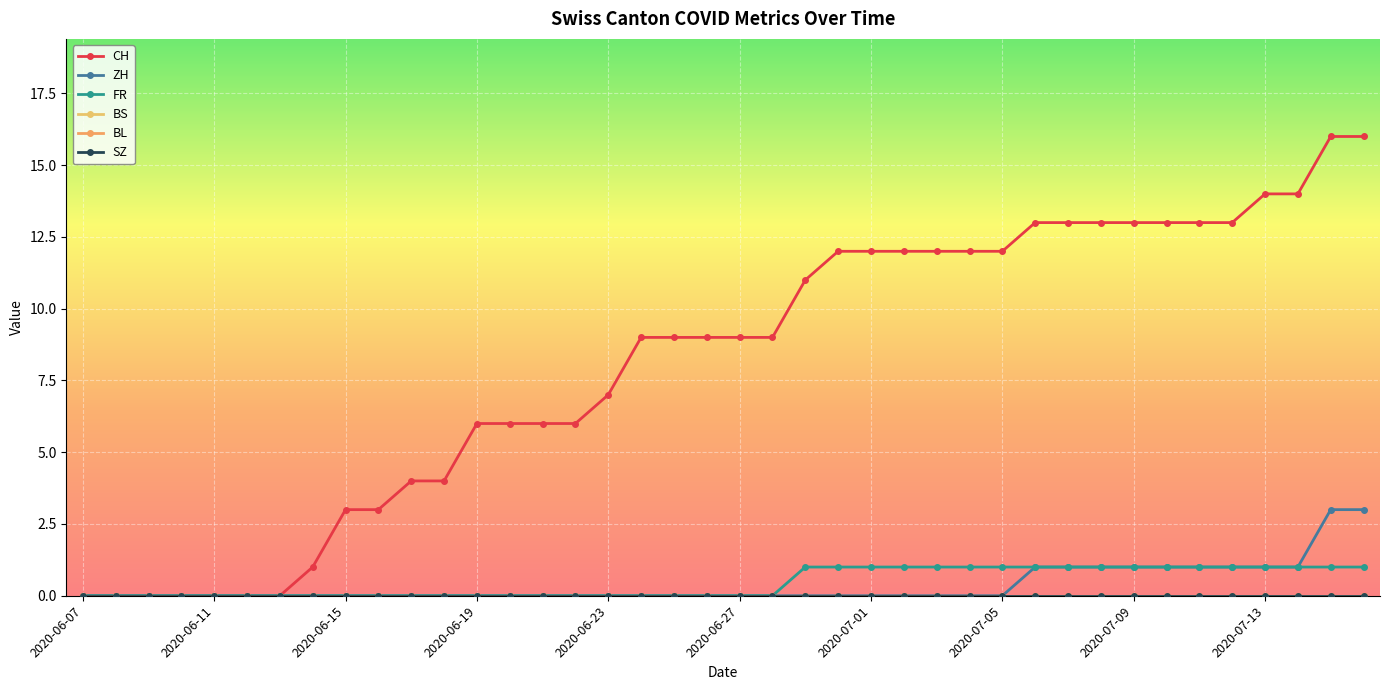

Is this an area chart (filled region under the line)?

No